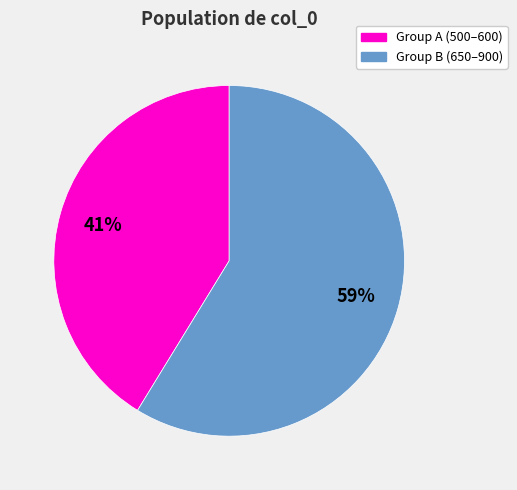

Is there a majority slice in this chart?

Yes